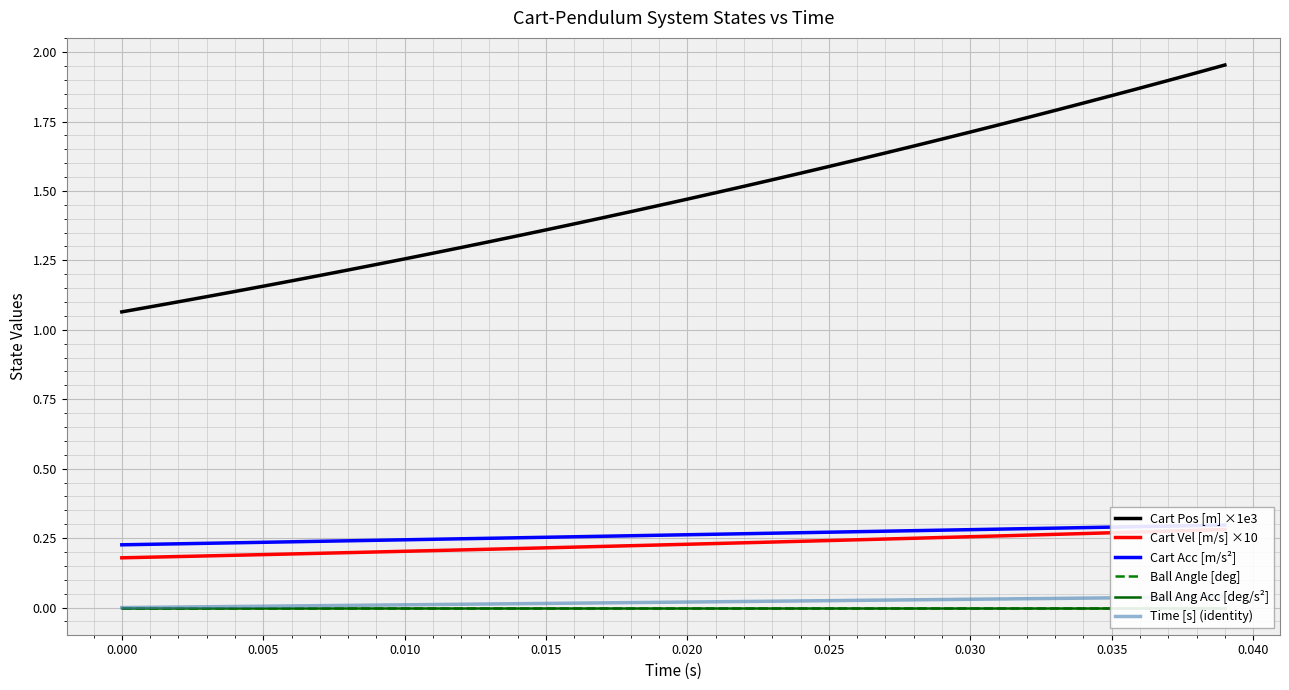

True or false: Ball Ang Acc [deg/s²] and Ball Angle [deg] intersect in this chart.

False